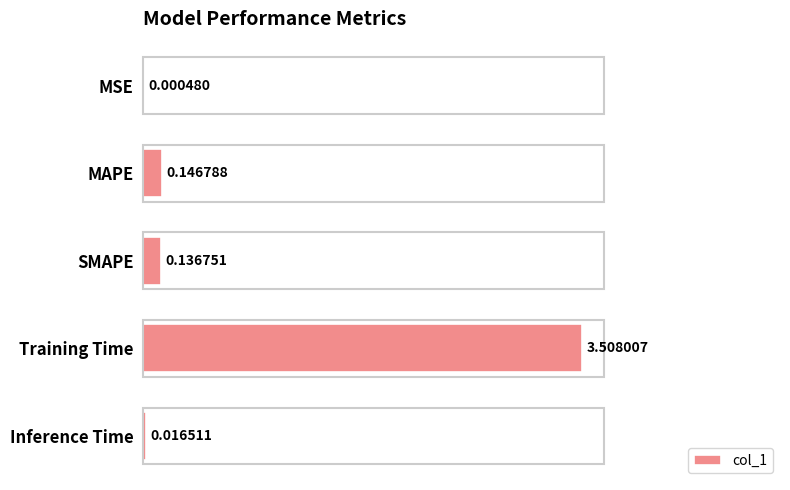

What is the change in value from MSE to MAPE?

+0.1